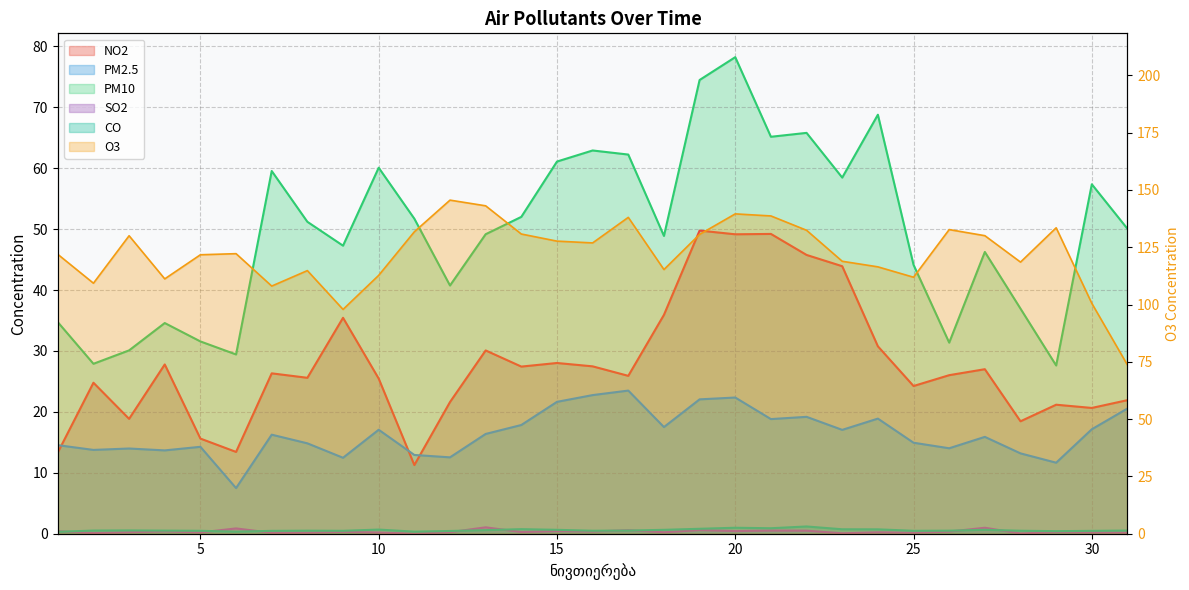

Is the value of SO2 at 30 greater than the value of PM2.5 at 24?

No